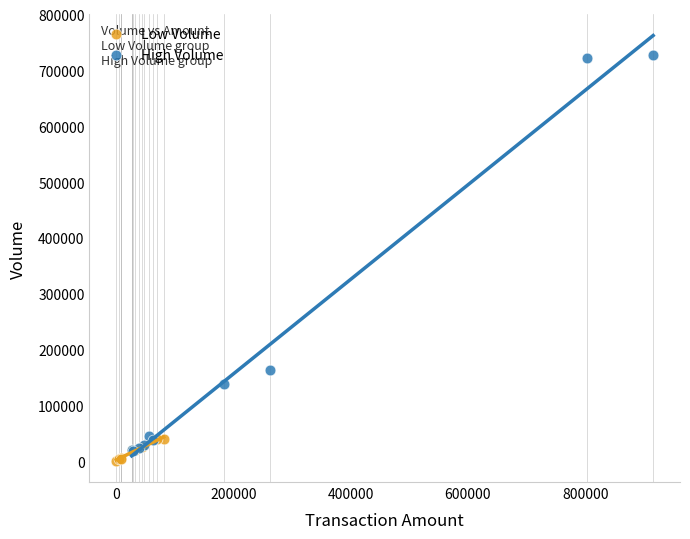

Which series reaches the maximum Y coordinate?

High Volume